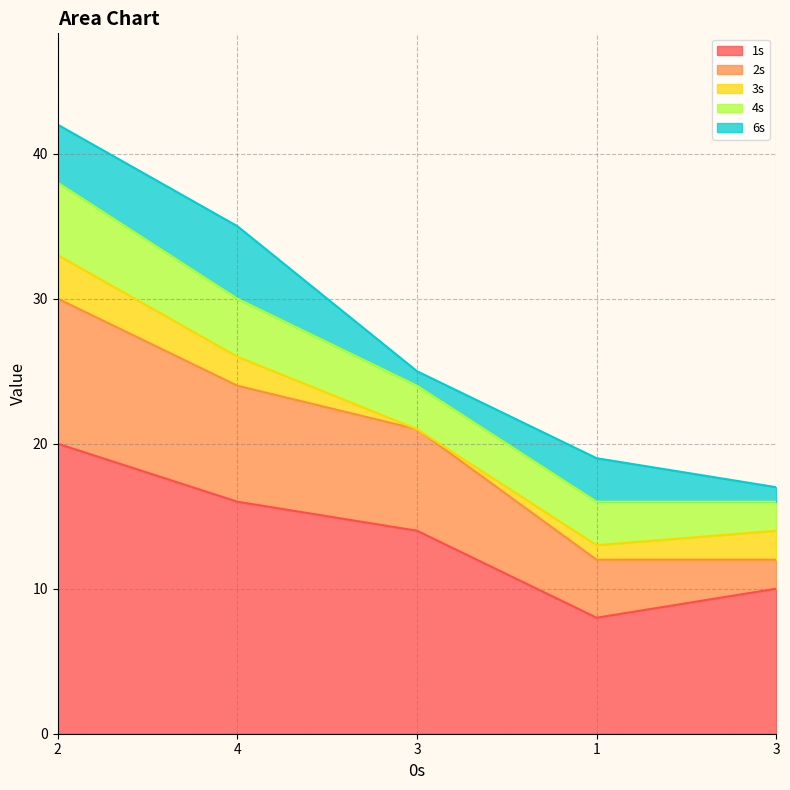

Reading right to left, extract all data points from this chart.

1s: 3=10	1=8	3=14	4=16	2=20
2s: 3=2	1=4	3=7	4=8	2=10
3s: 3=2	1=1	3=0	4=2	2=3
4s: 3=2	1=3	3=3	4=4	2=5
6s: 3=1	1=3	3=1	4=5	2=4